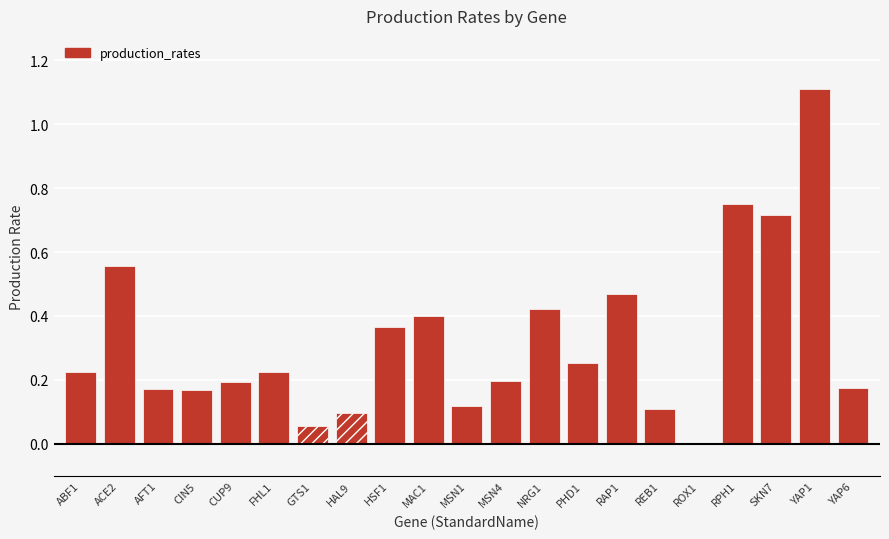

What is the sum of all values?

6.8